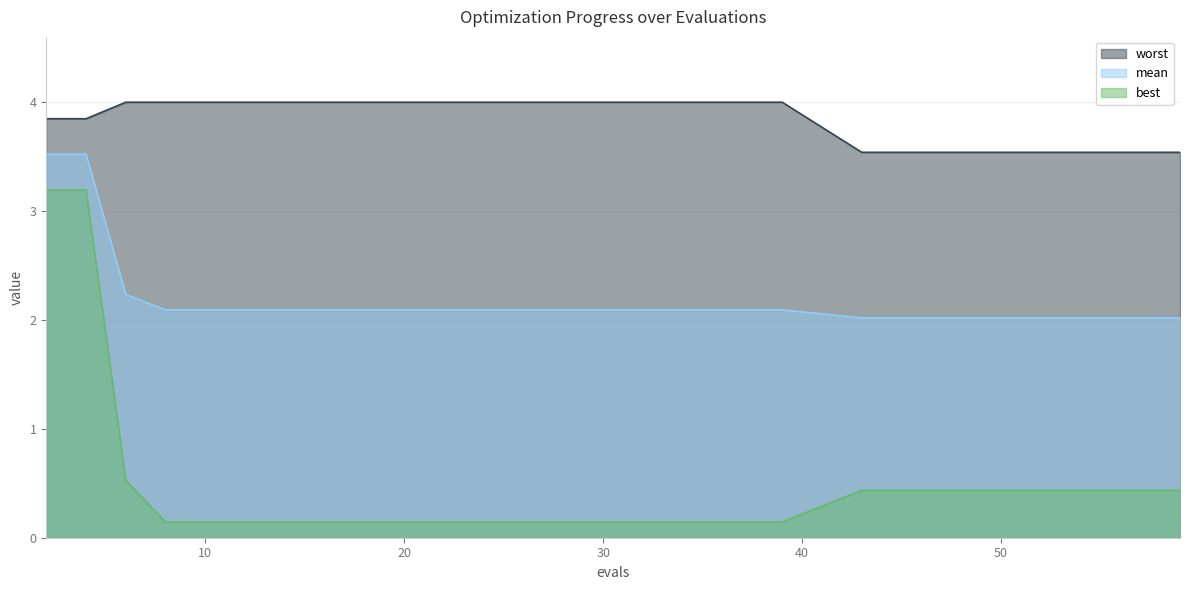

At which category is the sum across all series the highest?

2